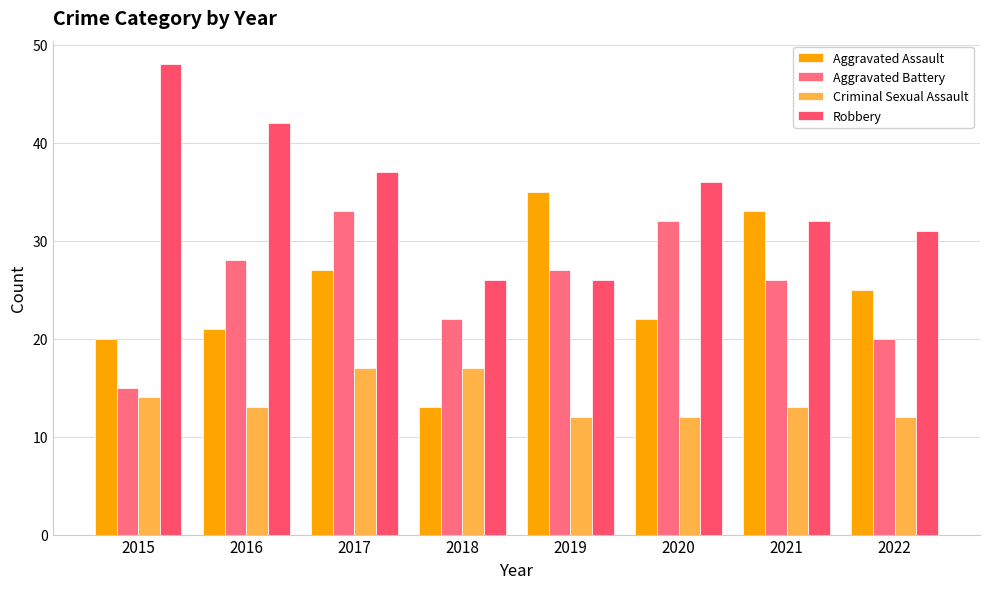

What is the value of the Robbery bar at the 2nd from the left?

42